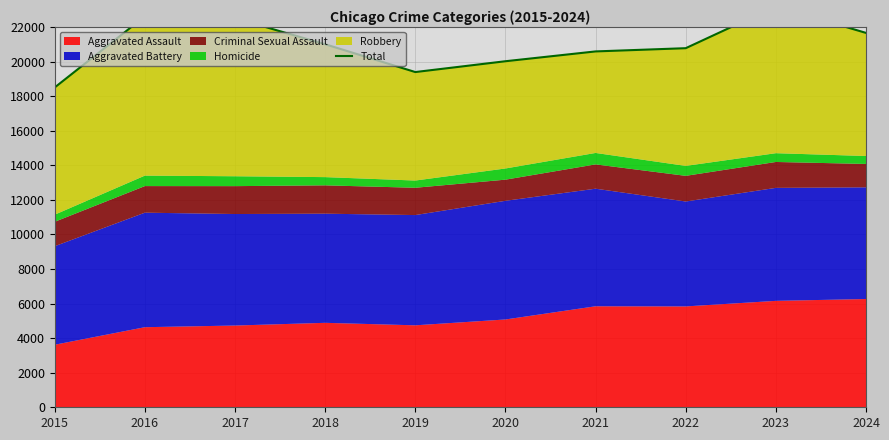

What is the sum of the values at 2022 and 2023?

43988